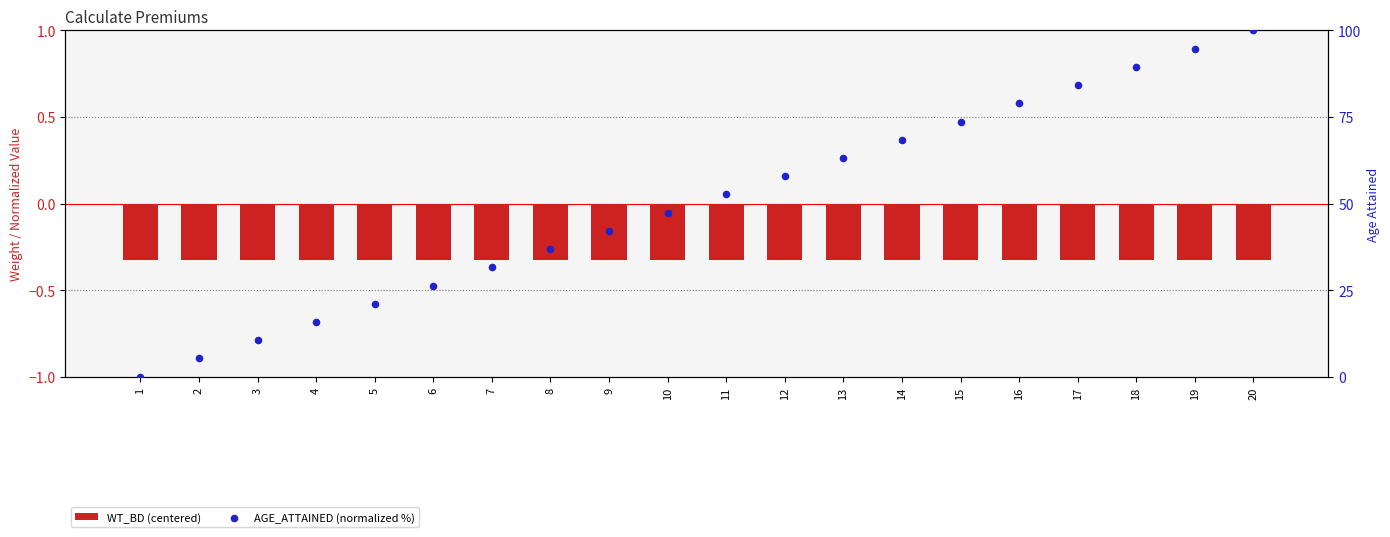

What is the total value across all series at 9?

41.8